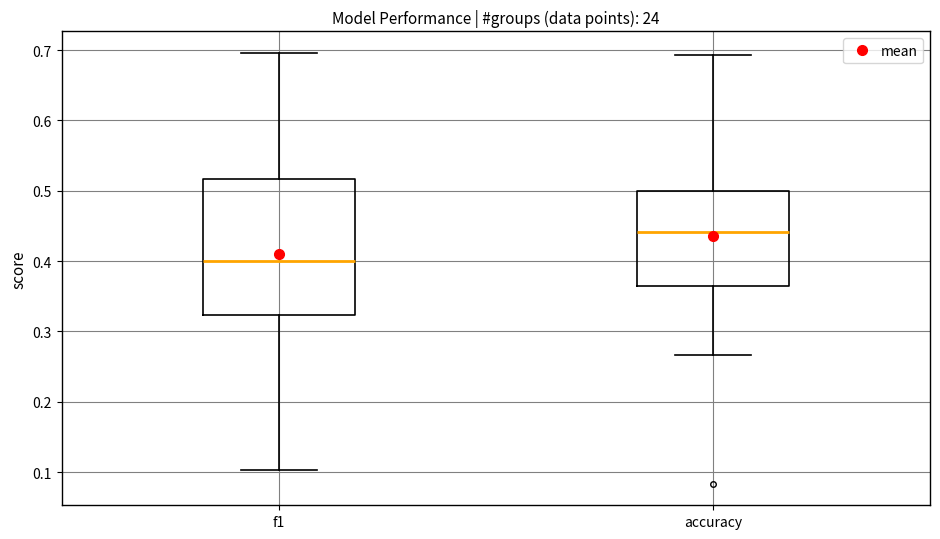

Comparing the boxes themselves (not the whiskers), which one is the tallest?

f1